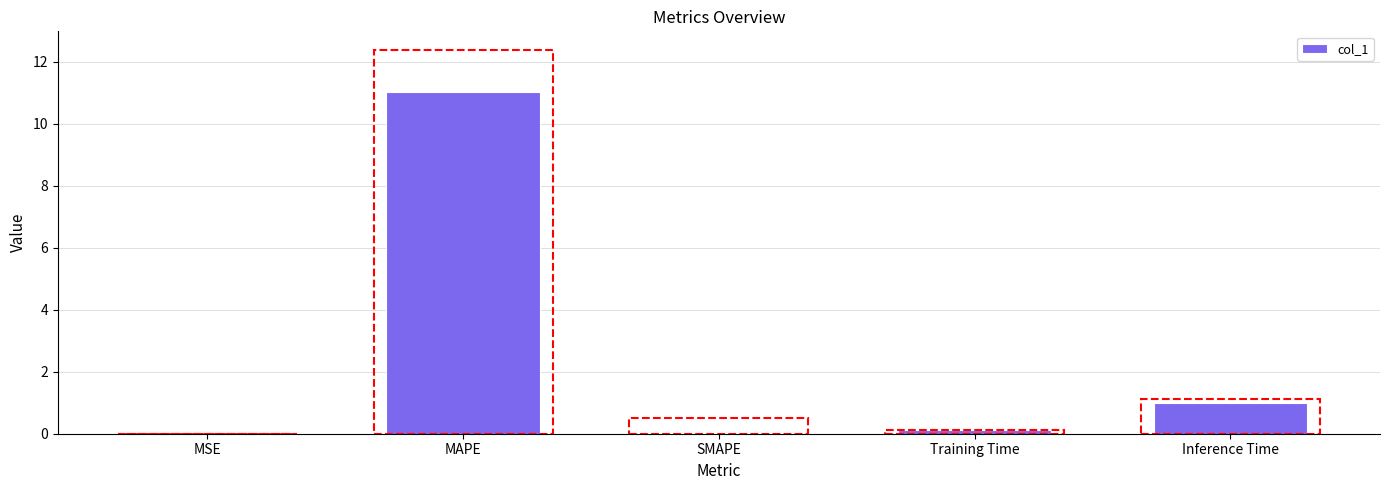

What is the maximum value shown in the chart?

11.0